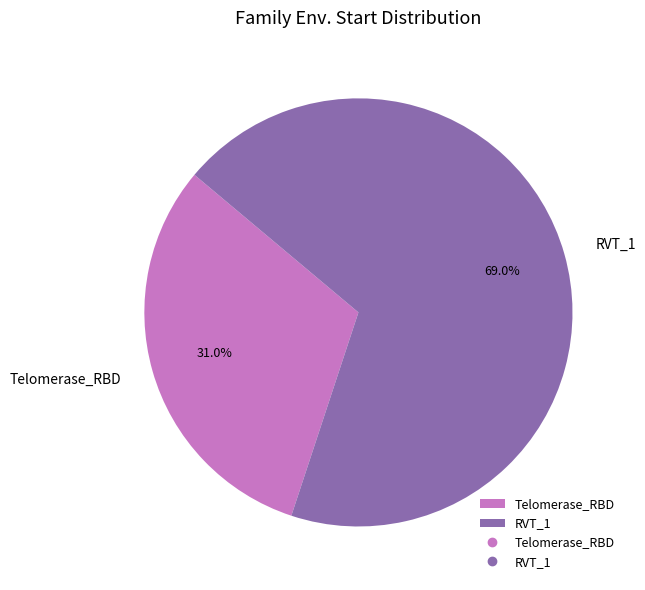

Does any single category account for the majority?

Yes